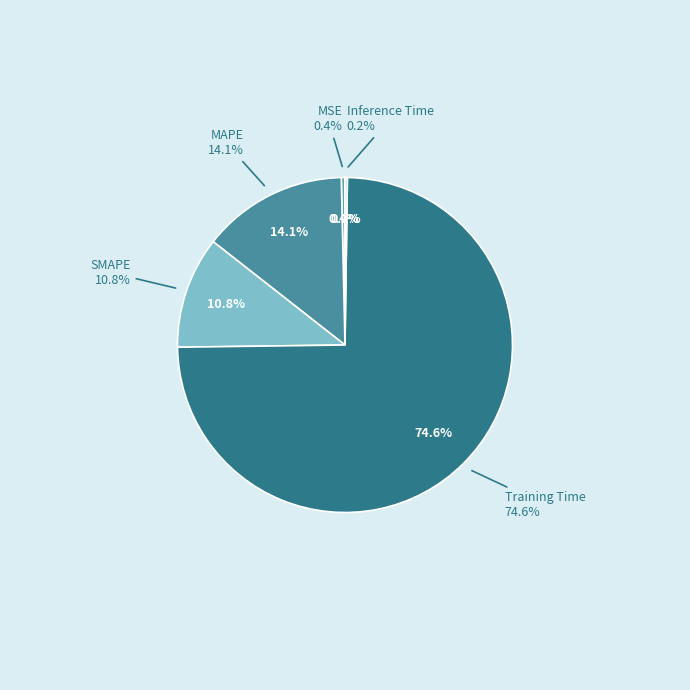

What percentage is the MAPE slice, to the nearest percent?

14%